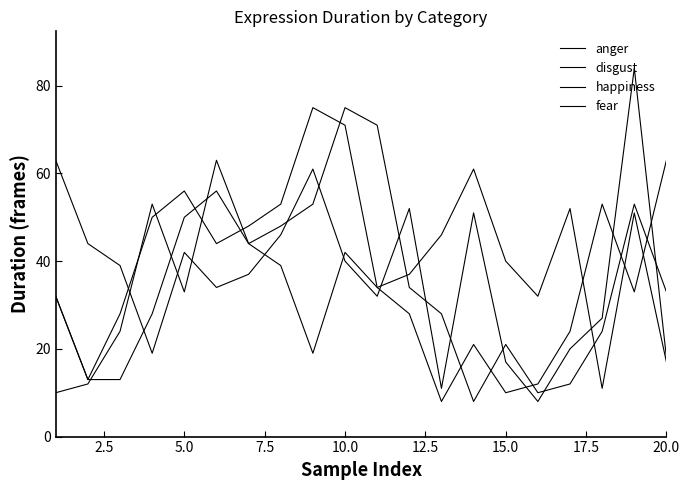

Rank the series by their average value, from highest to lowest.

fear, anger, happiness, disgust